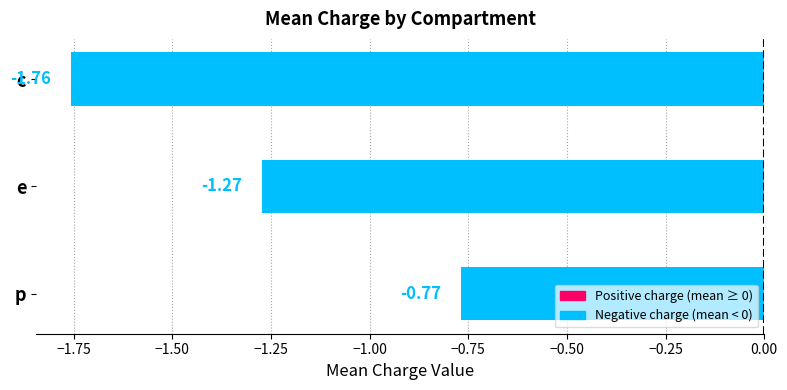

At which category does the chart reach its peak across all series?

p